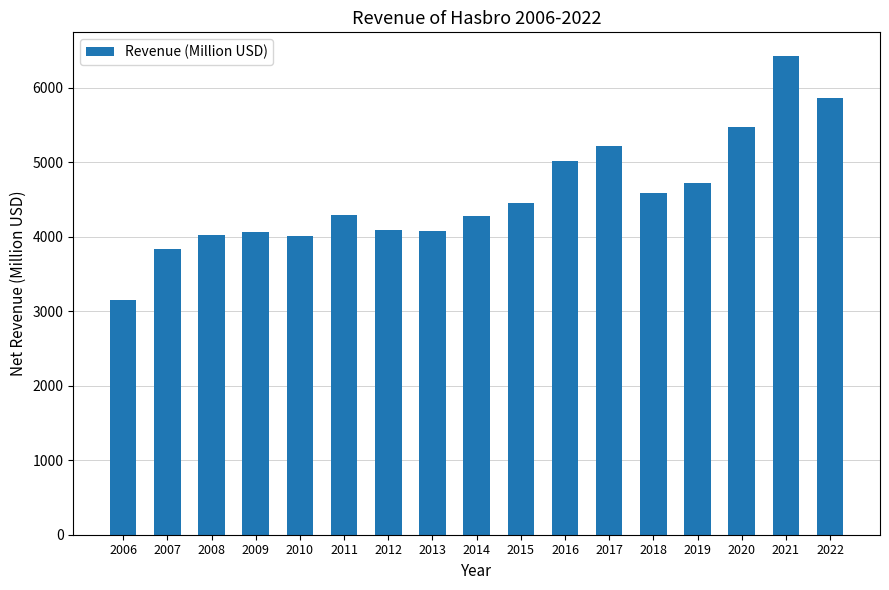

Which has a higher value, 2017 or 2022?

2022